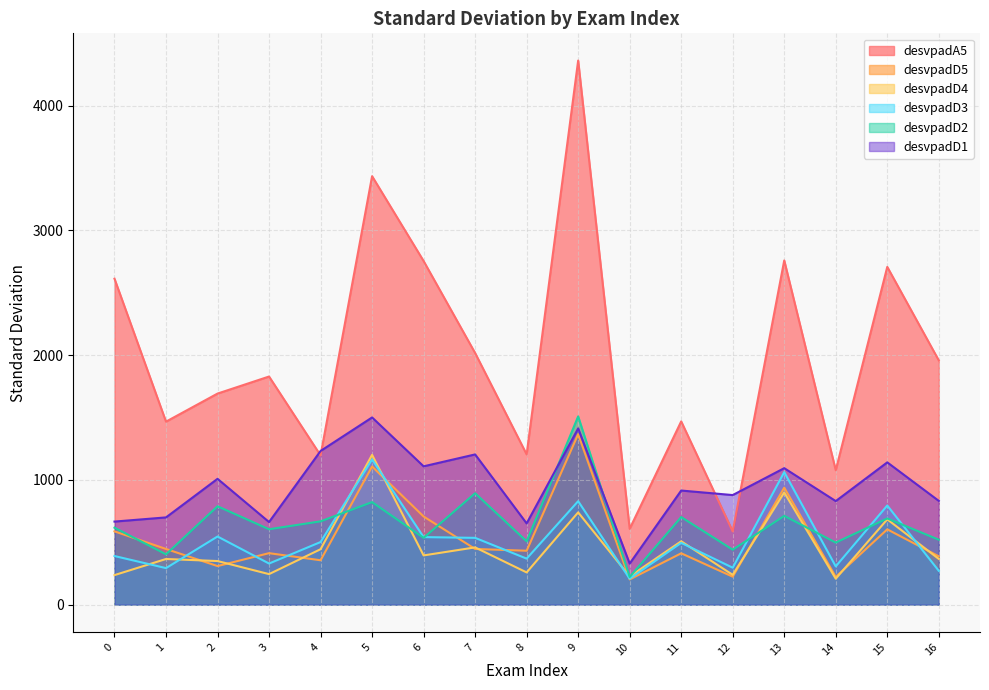

Rank the series by their maximum value, from lowest to highest.

desvpadD3, desvpadD4, desvpadD5, desvpadD1, desvpadD2, desvpadA5